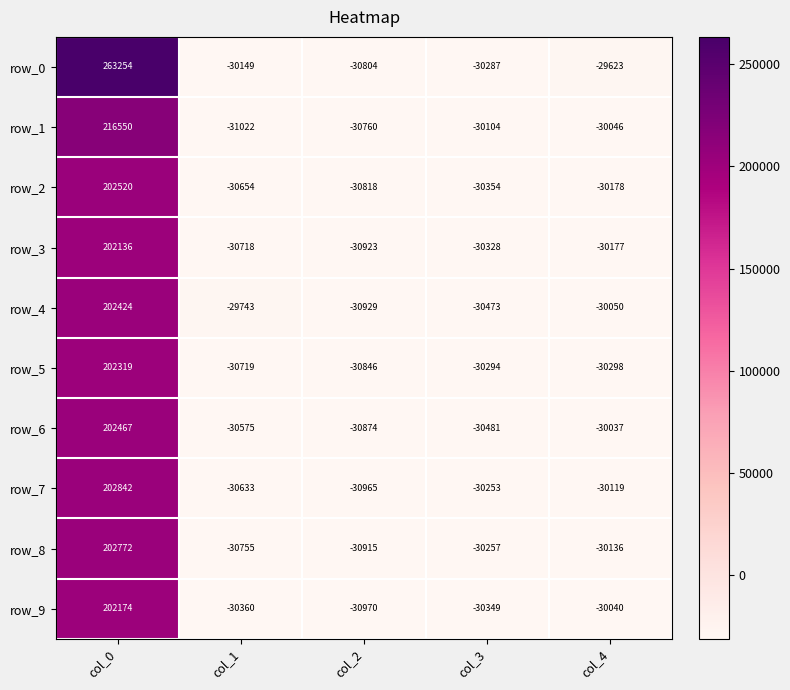

What is the difference between the highest and lowest values at col_0?

61118